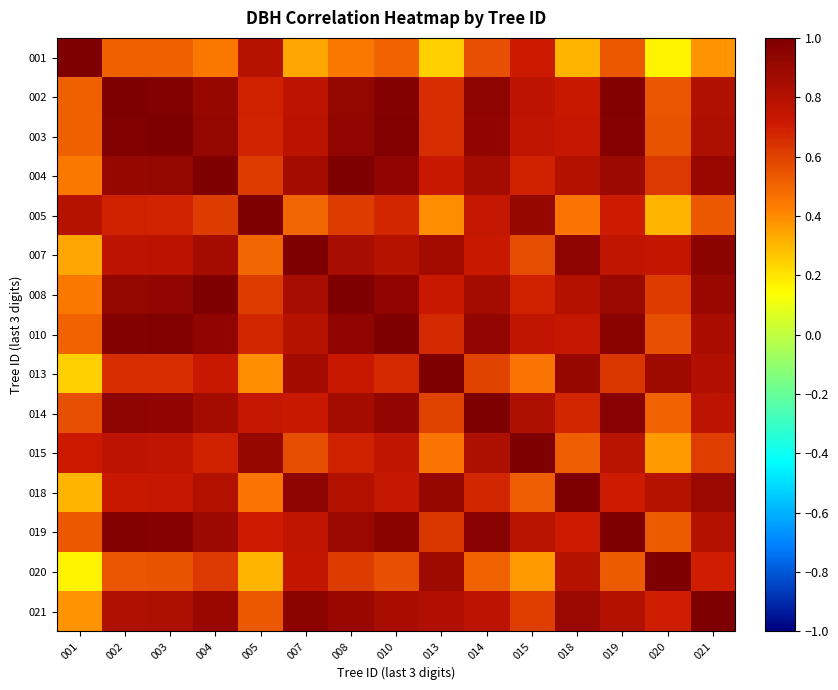

What is the total value across all series at 018?

11.0